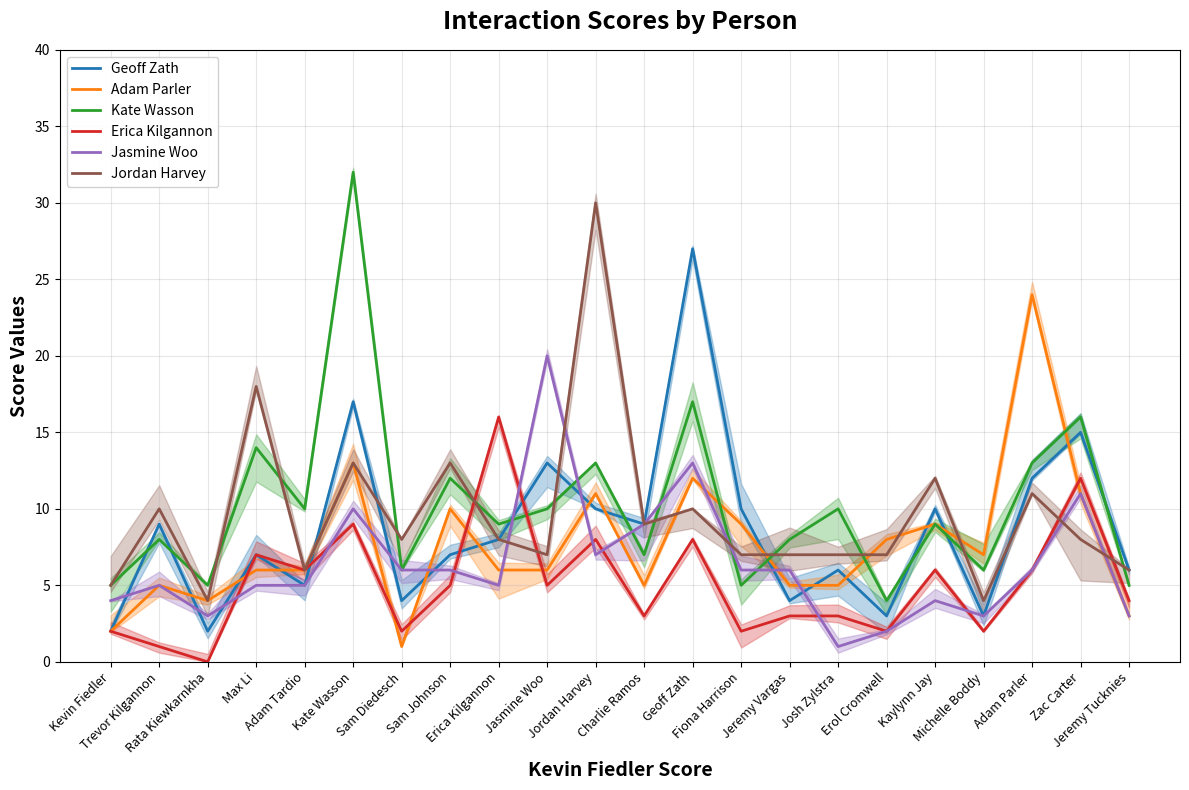

How many values in the Jasmine Woo series exceed 6?

6